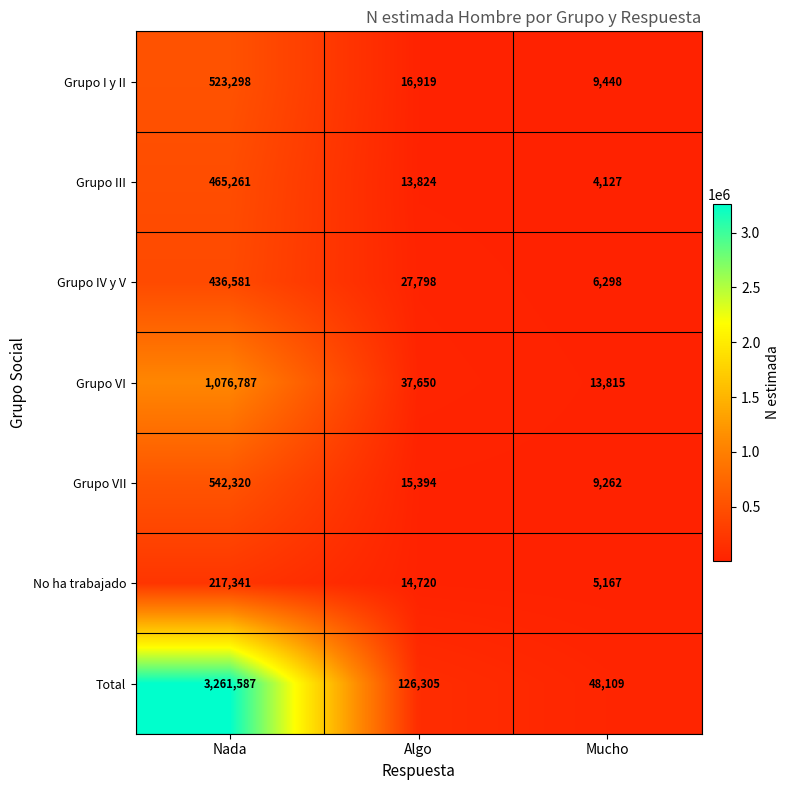

Which label corresponds to the smallest value in the chart?

Mucho